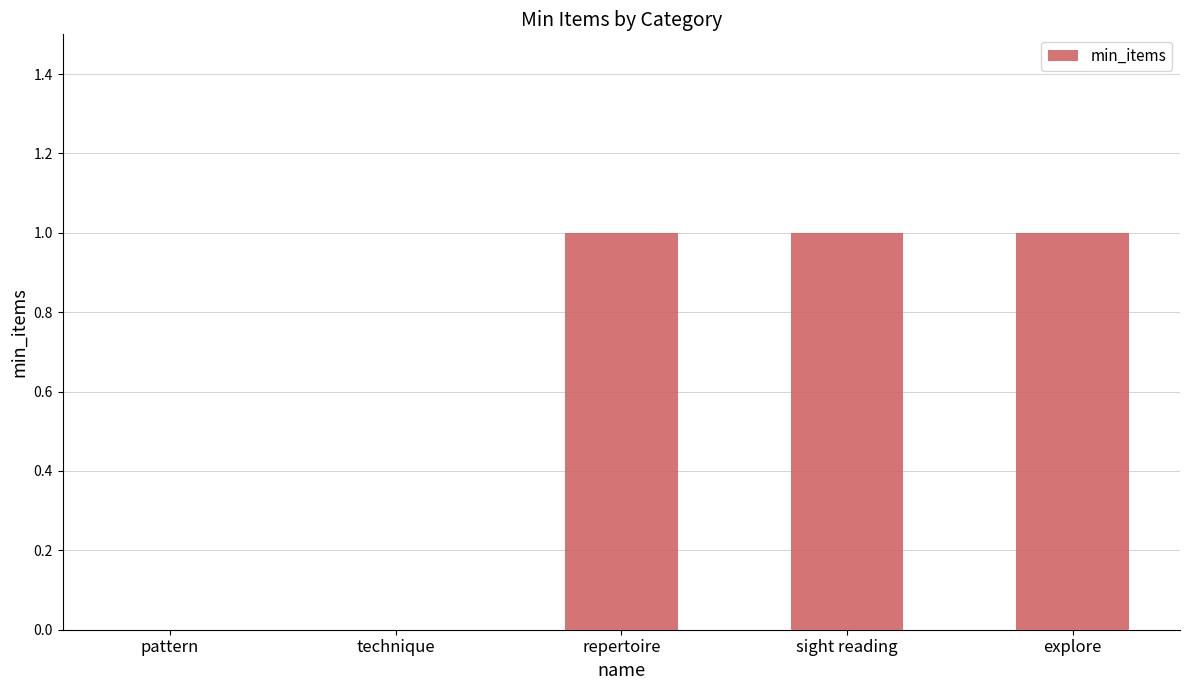

What is the change in value from technique to explore?

+1